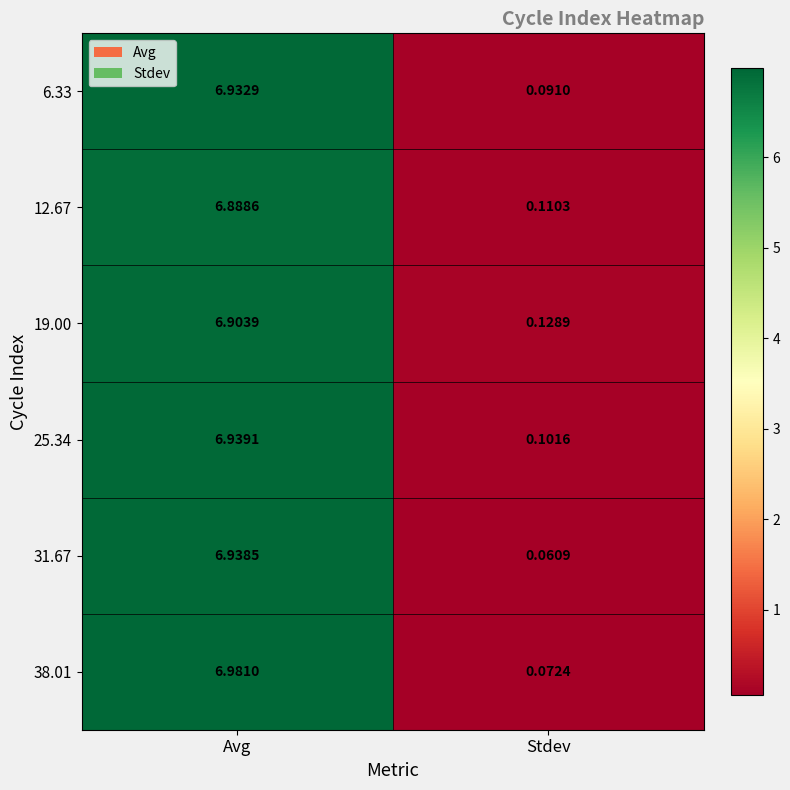

Is the value of 12.67 at Avg greater than the value of 6.33 at Stdev?

Yes